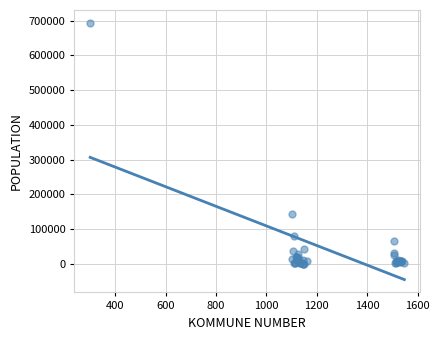

What Y value in the scatter plot is closest to 346846?

143574